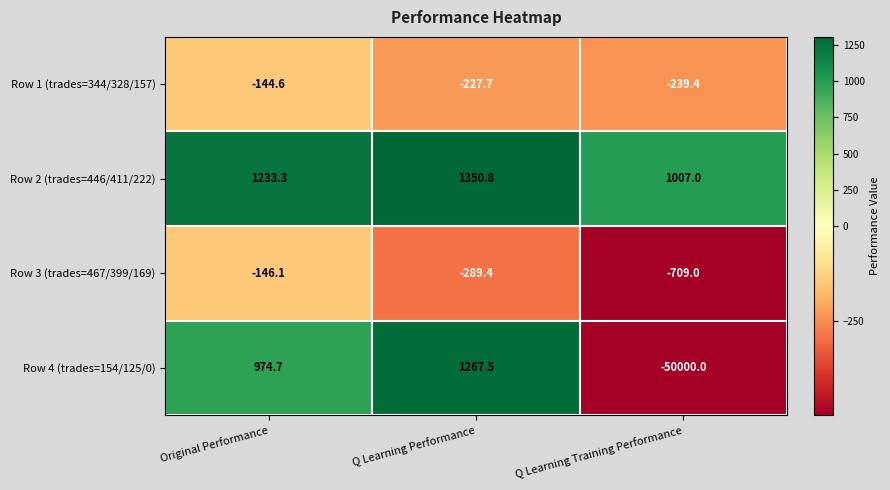

What is the minimum value shown in the chart?

-50000.0